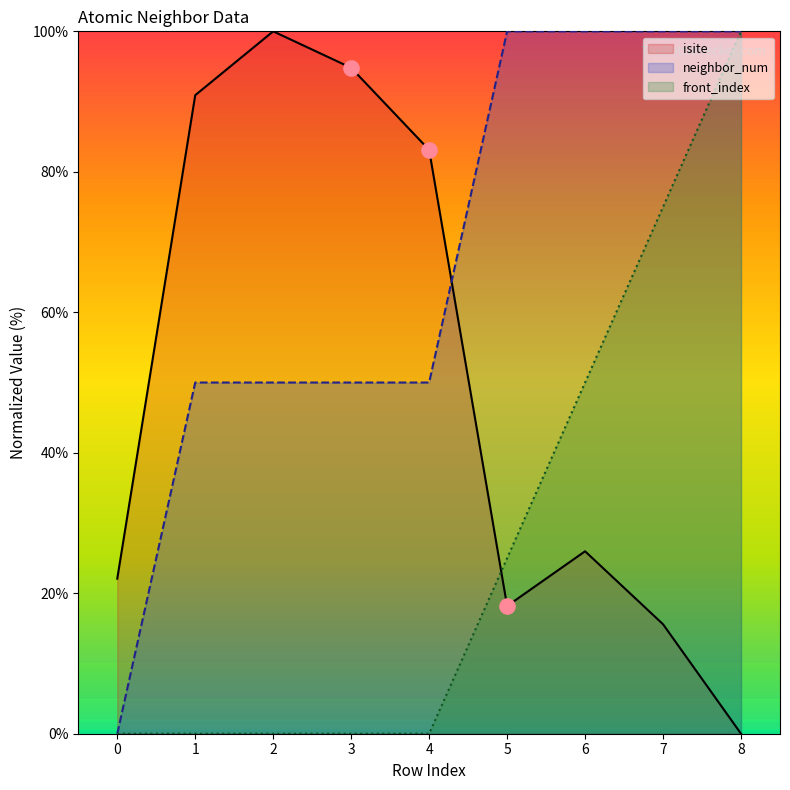

Is the value of neighbor_num at 4 greater than the value of front_index at 1?

Yes